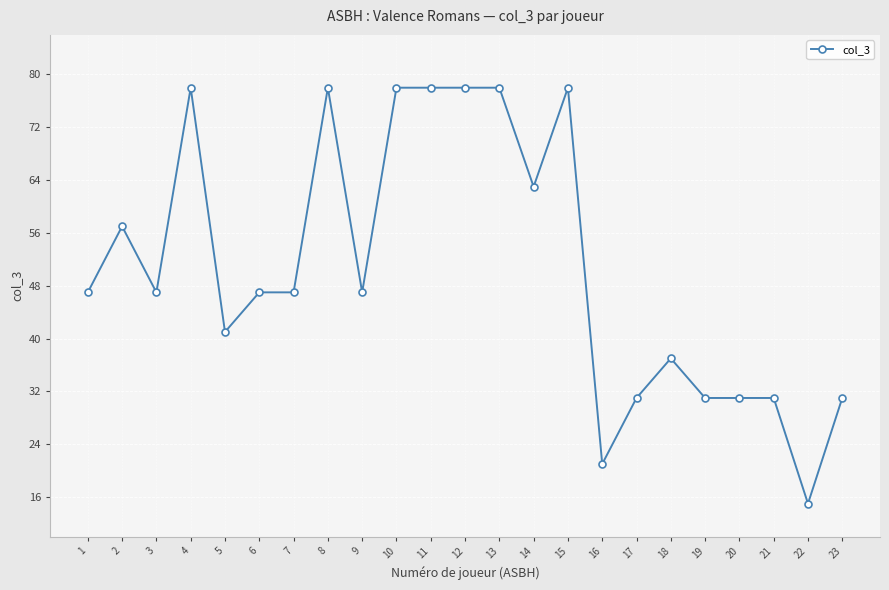

Reading left to right, extract all data points from this chart.

47	57	47	78	41	47	47	78	47	78	78	78	78	63	78	21	31	37	31	31	31	15	31